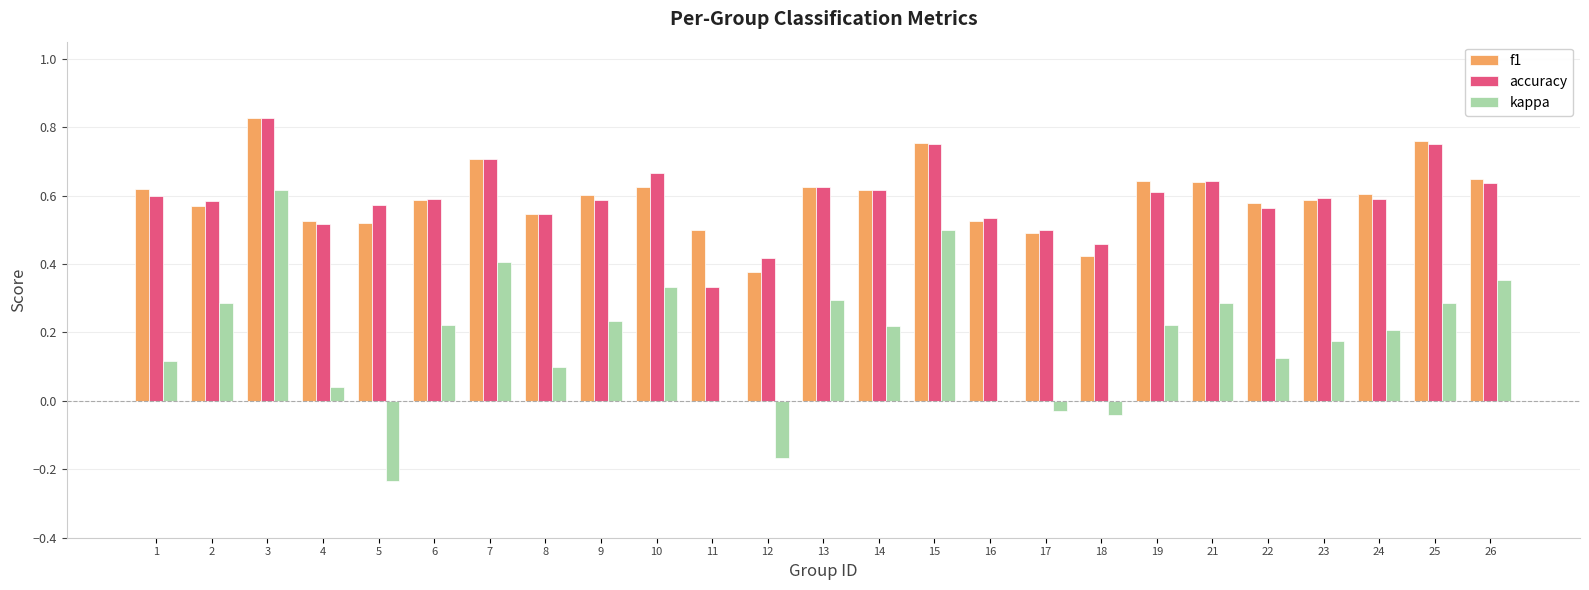

The value of accuracy at 24 is 0.2. True or false?

False